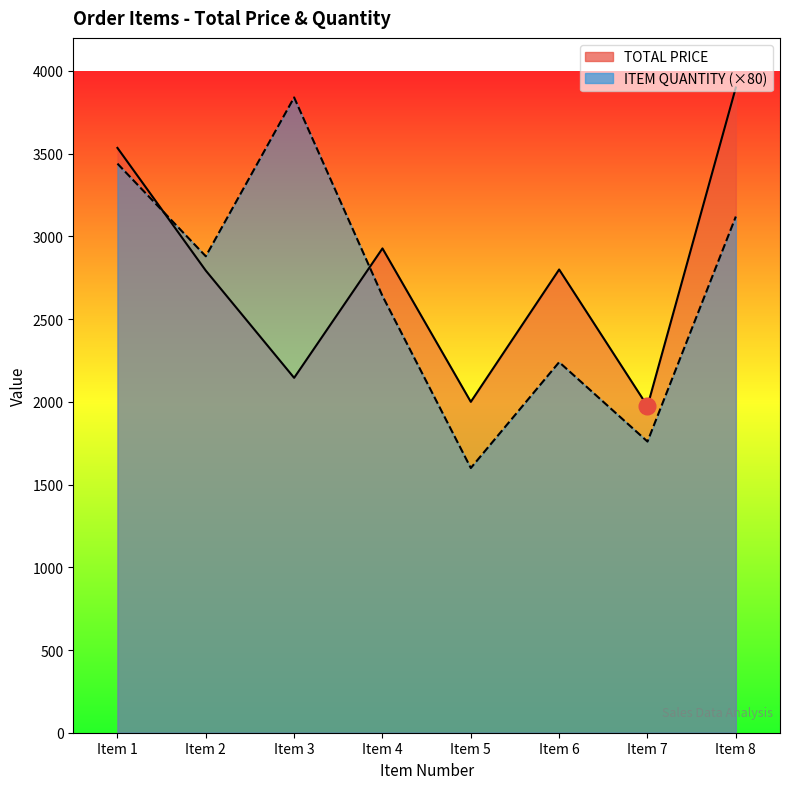

Does the chart have visible grid lines?

No